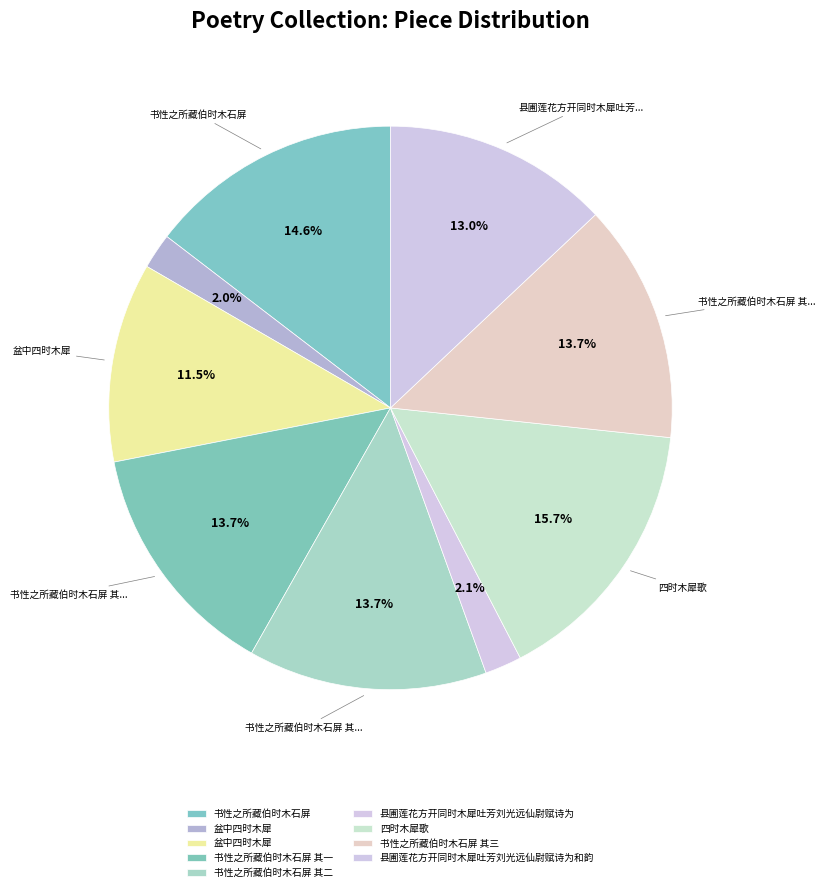

Which slice is the smallest?

盆中四时木犀